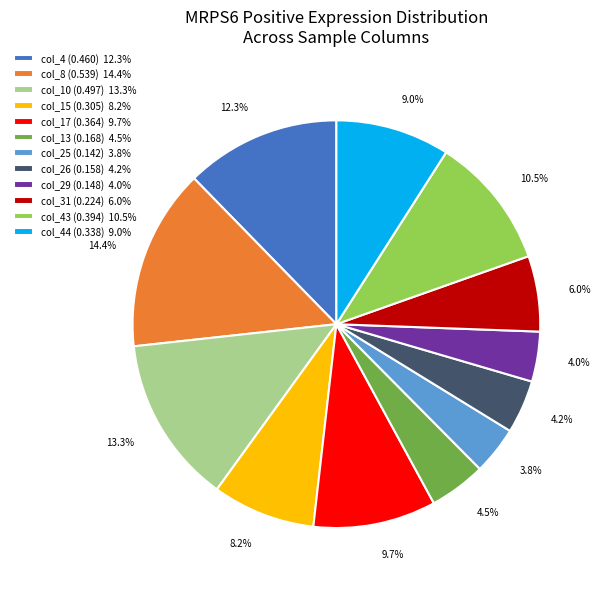

How many slices are in this pie chart?

12